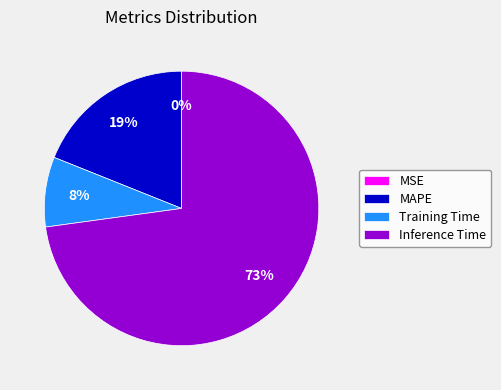

The Inference Time slice represents 87% of the pie. True or false?

False